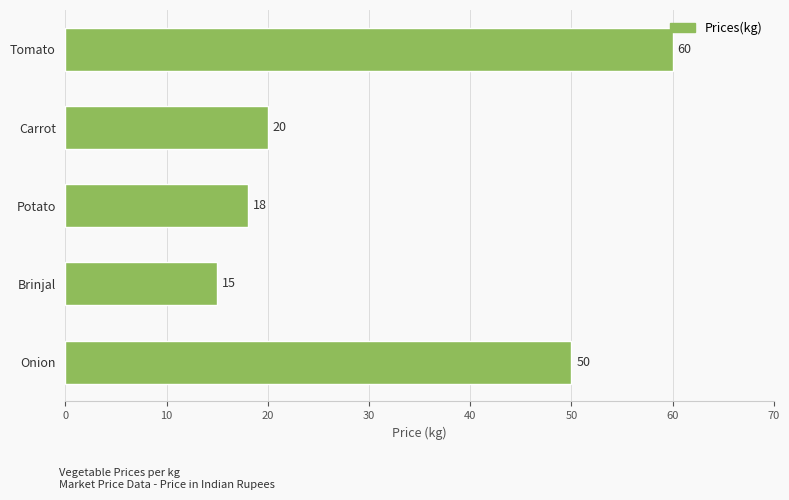

Is it true that the value at Potato is 30?

False